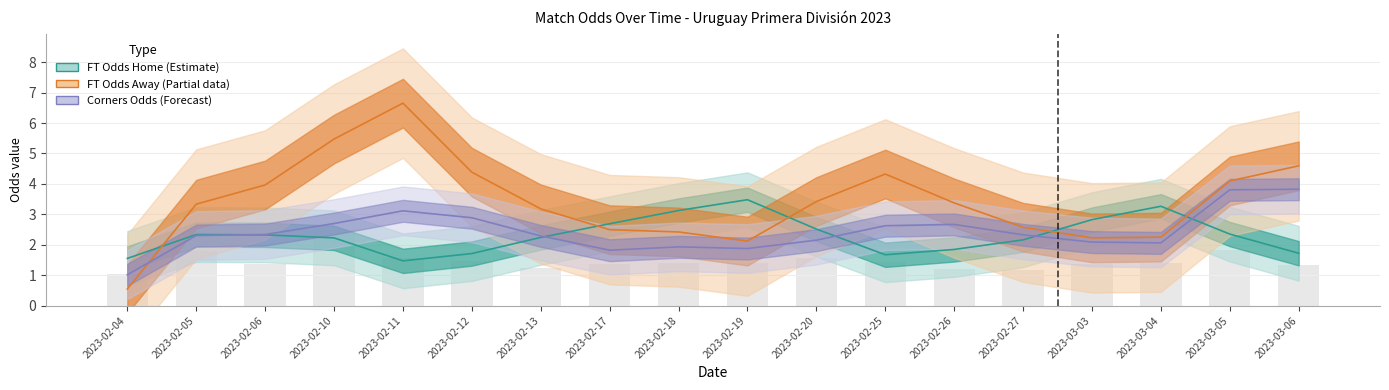

How many groups of bars are there?

18